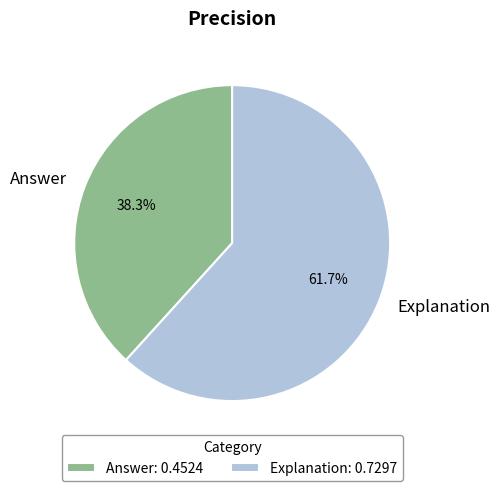

Count the number of slices in the pie.

2